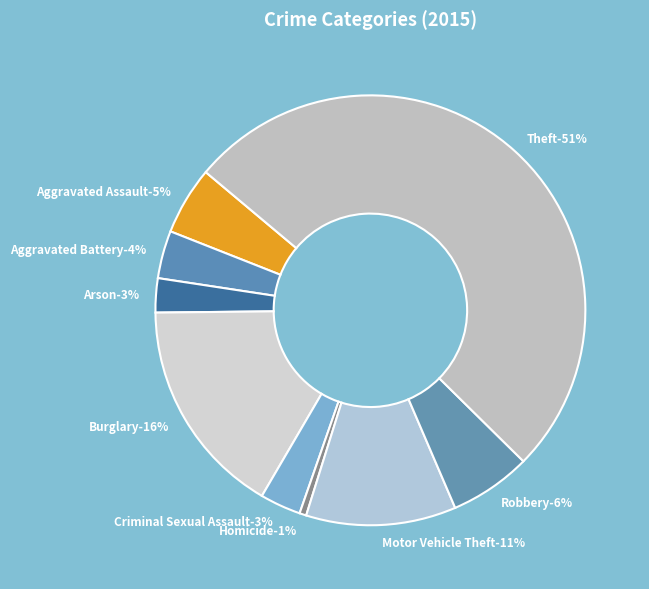

Which category has the smallest portion of the pie?

Homicide